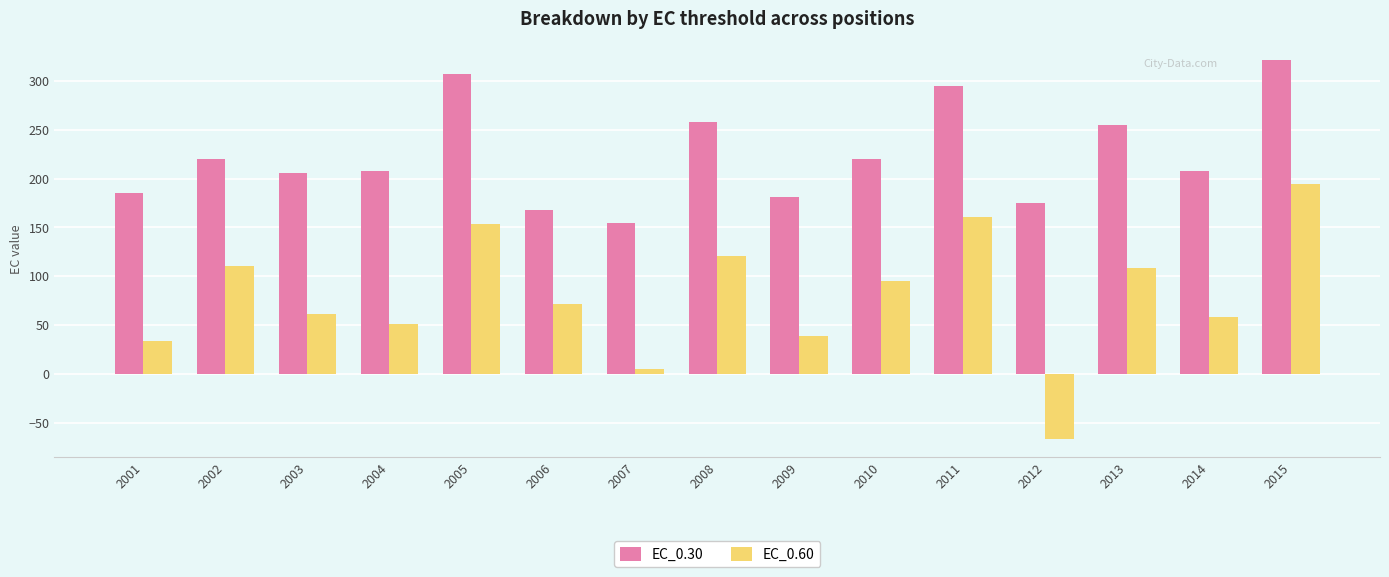

What is the difference between the maximum and minimum values in the EC_0.60 series?

260.0